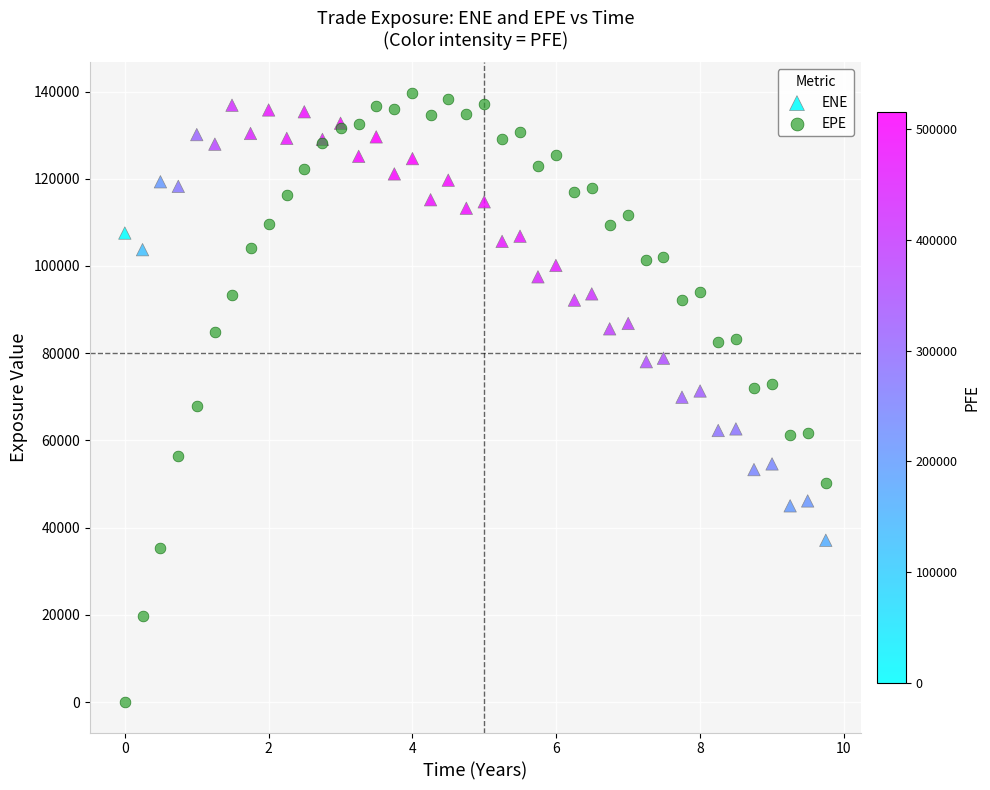

Which series contains the highest Y value?

EPE